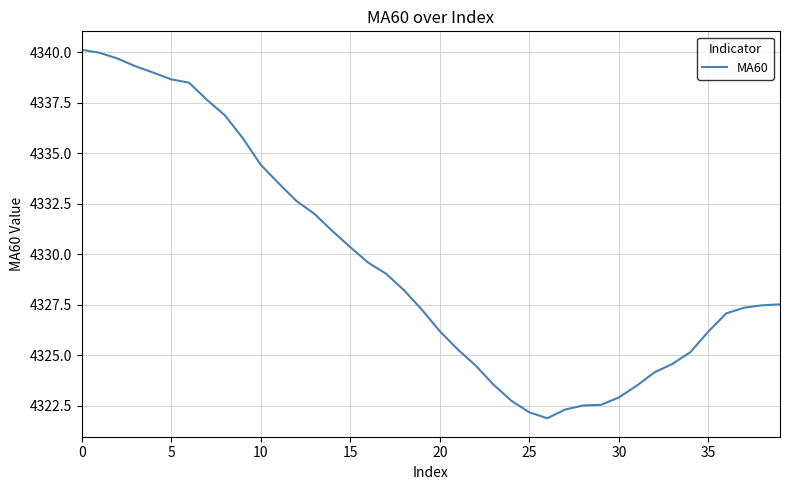

What is the difference between the maximum and minimum values?

18.3